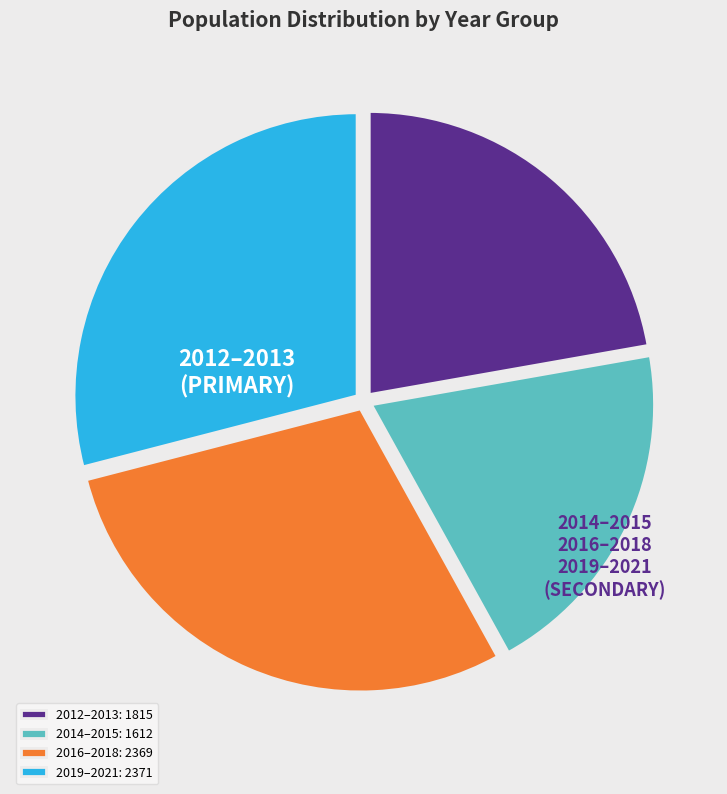

Between 2012–2013: 1815 and 2019–2021: 2371, which is larger?

2019–2021: 2371